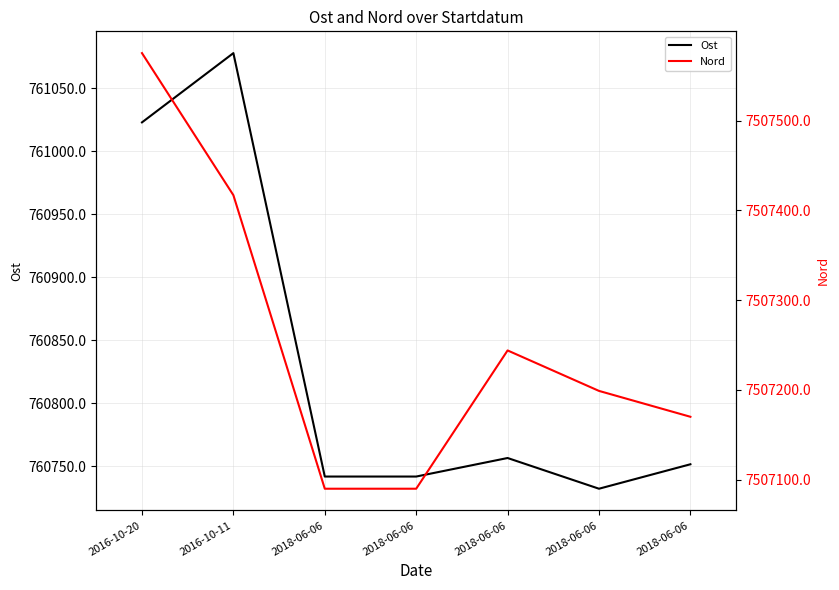

Is the value of Ost at 2018-06-06 greater than the value of Nord at 2018-06-06?

No